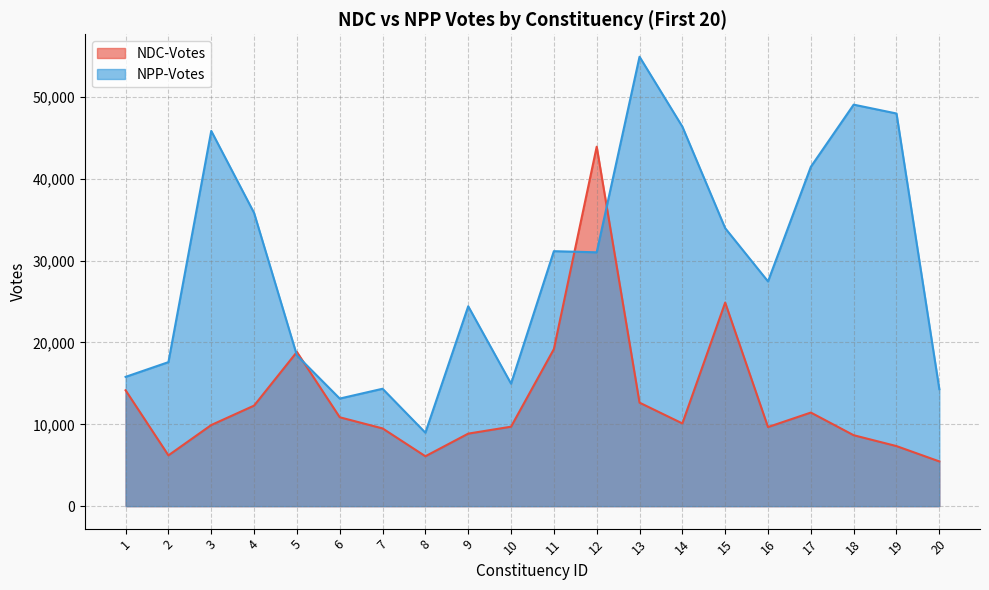

After their last crossing, which series has the higher values: NPP-Votes or NDC-Votes?

NPP-Votes